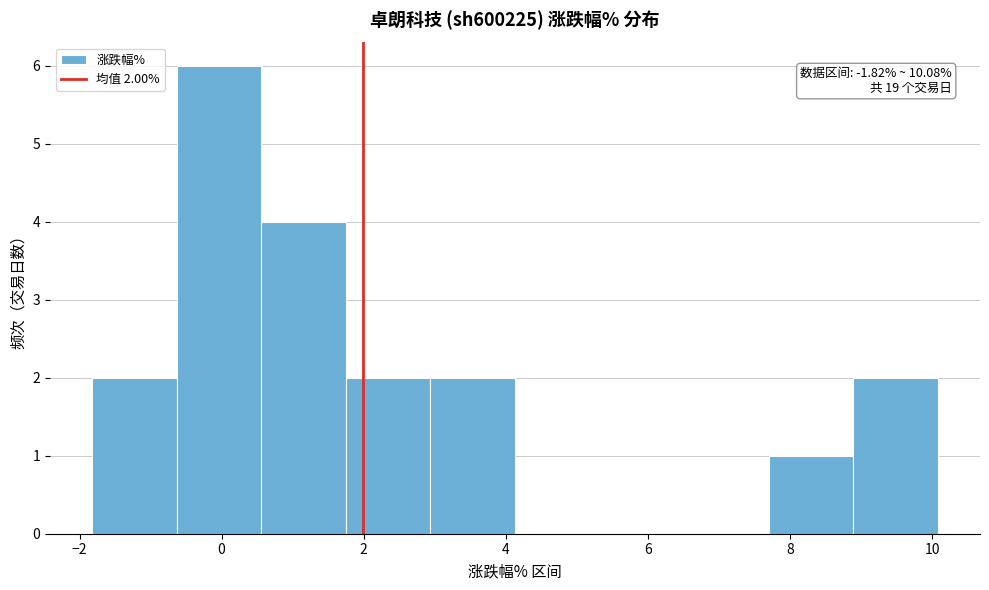

Over which range of the x-axis is the bar tallest?

-0.6 to 0.6